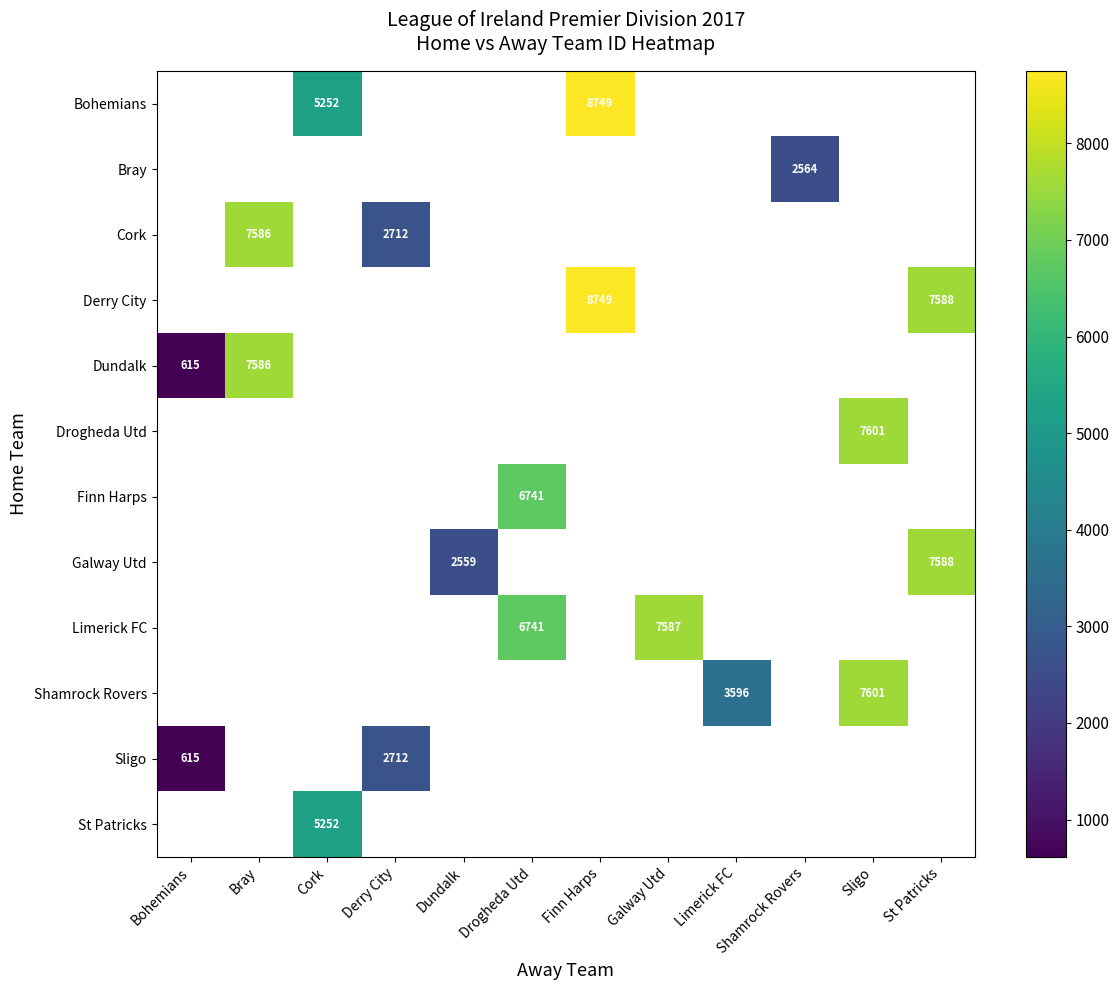

Count the number of categories in the chart.

12